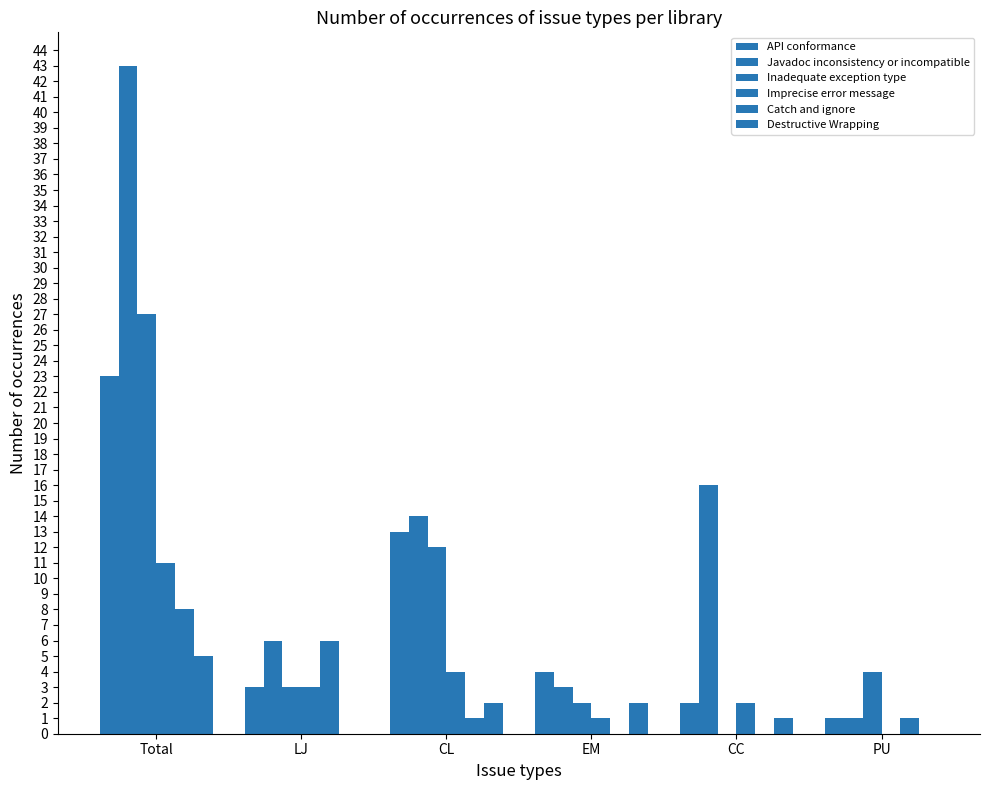

Is the value of Catch and ignore at PU greater than the value of Javadoc inconsistency or incompatible at EM?

No